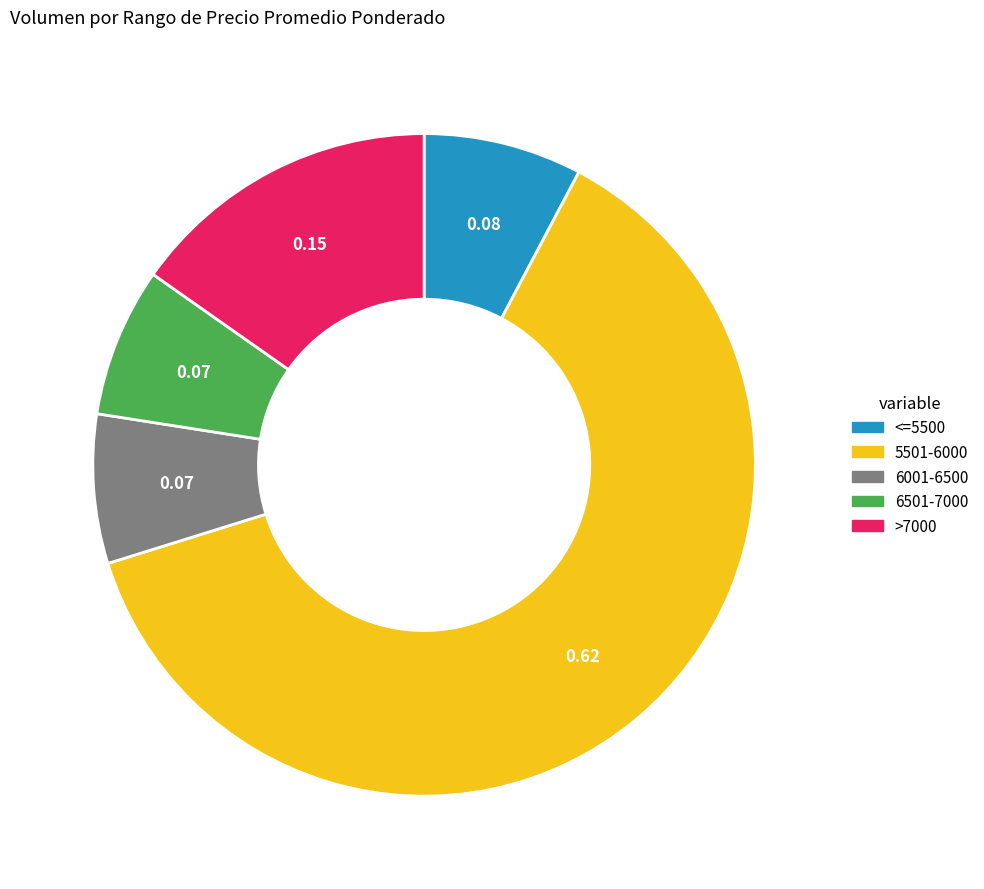

Does any single category account for the majority?

Yes